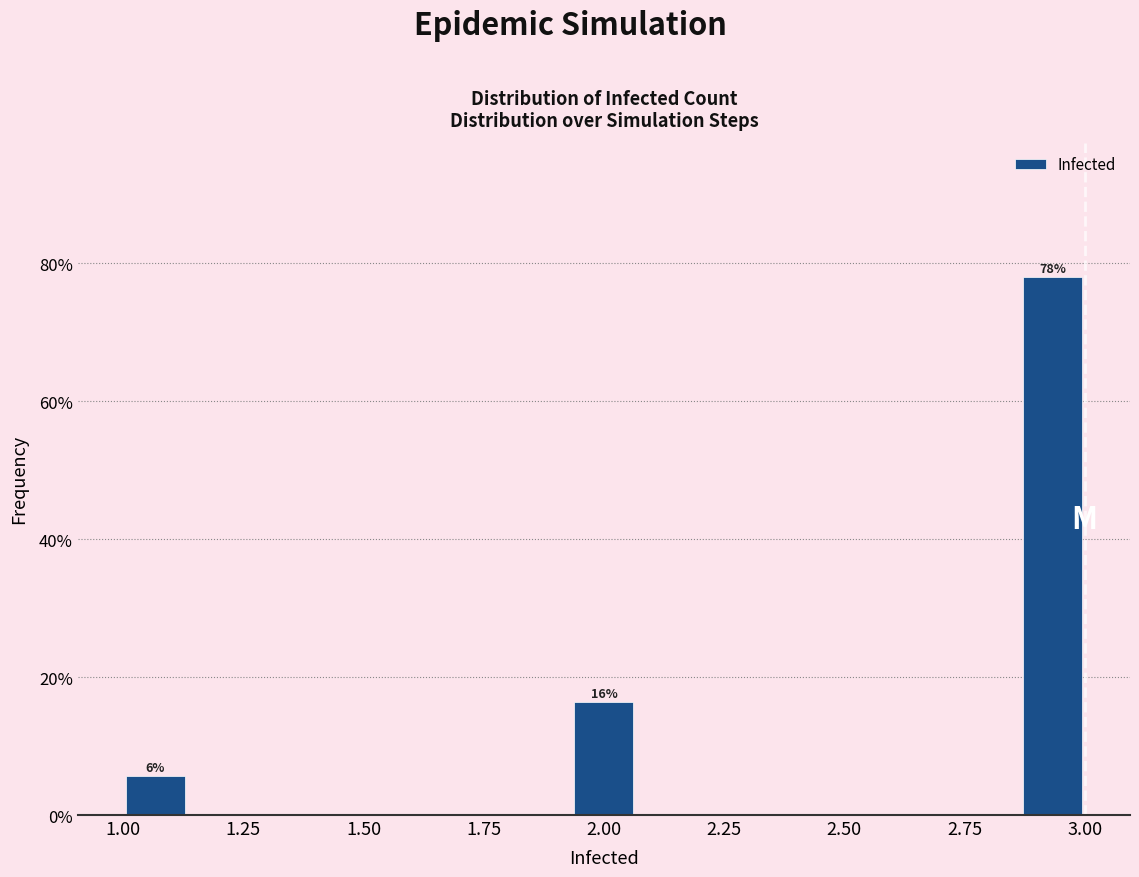

Read against the x-axis, roughly where is the centre of the tallest bar?

2.95